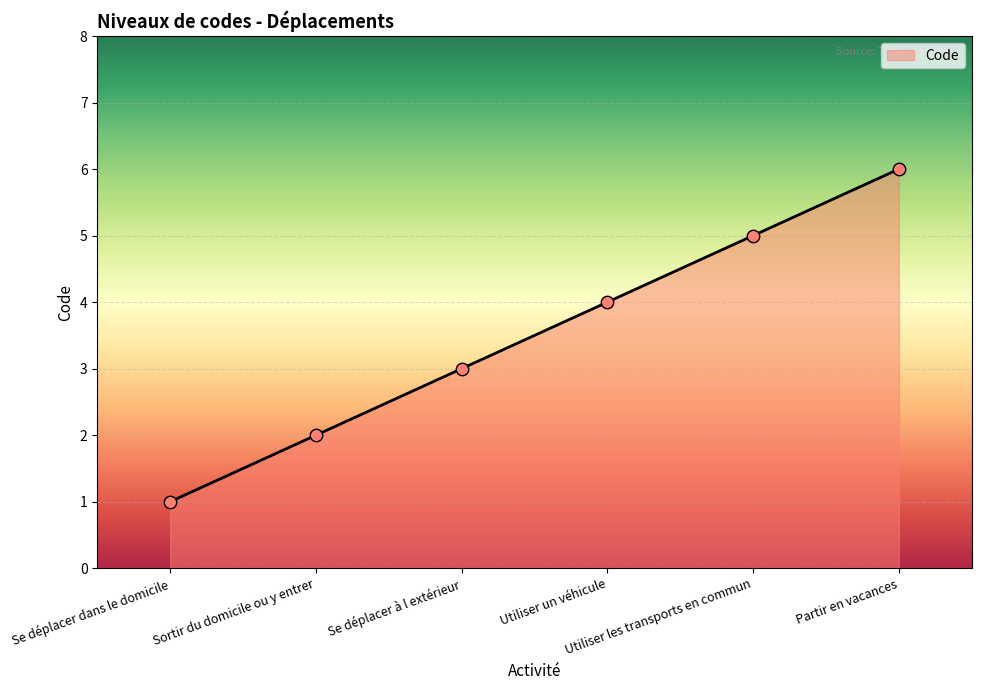

Between Sortir du domicile ou y entrer and Utiliser un véhicule, which is larger?

Utiliser un véhicule